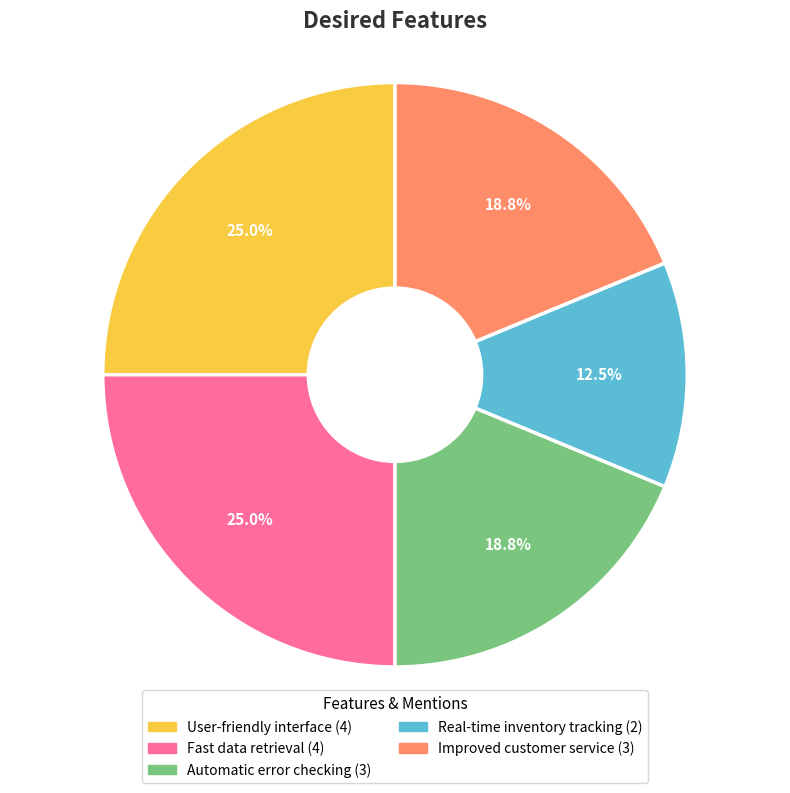

Combined, do Automatic error checking and Improved customer service account for over 50%?

No